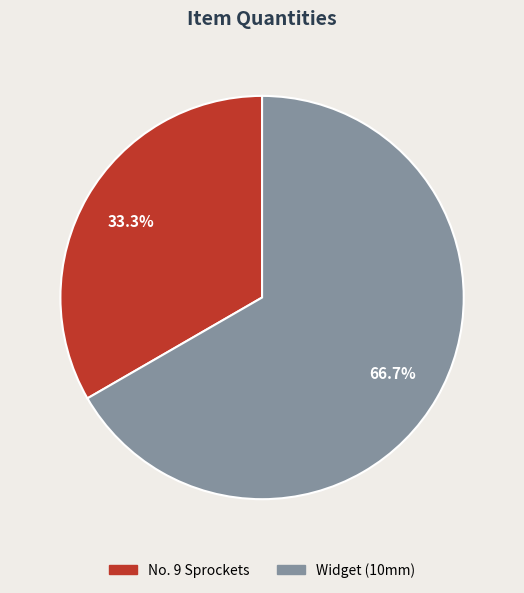

What percentage is the No. 9 Sprockets slice, to the nearest percent?

33%